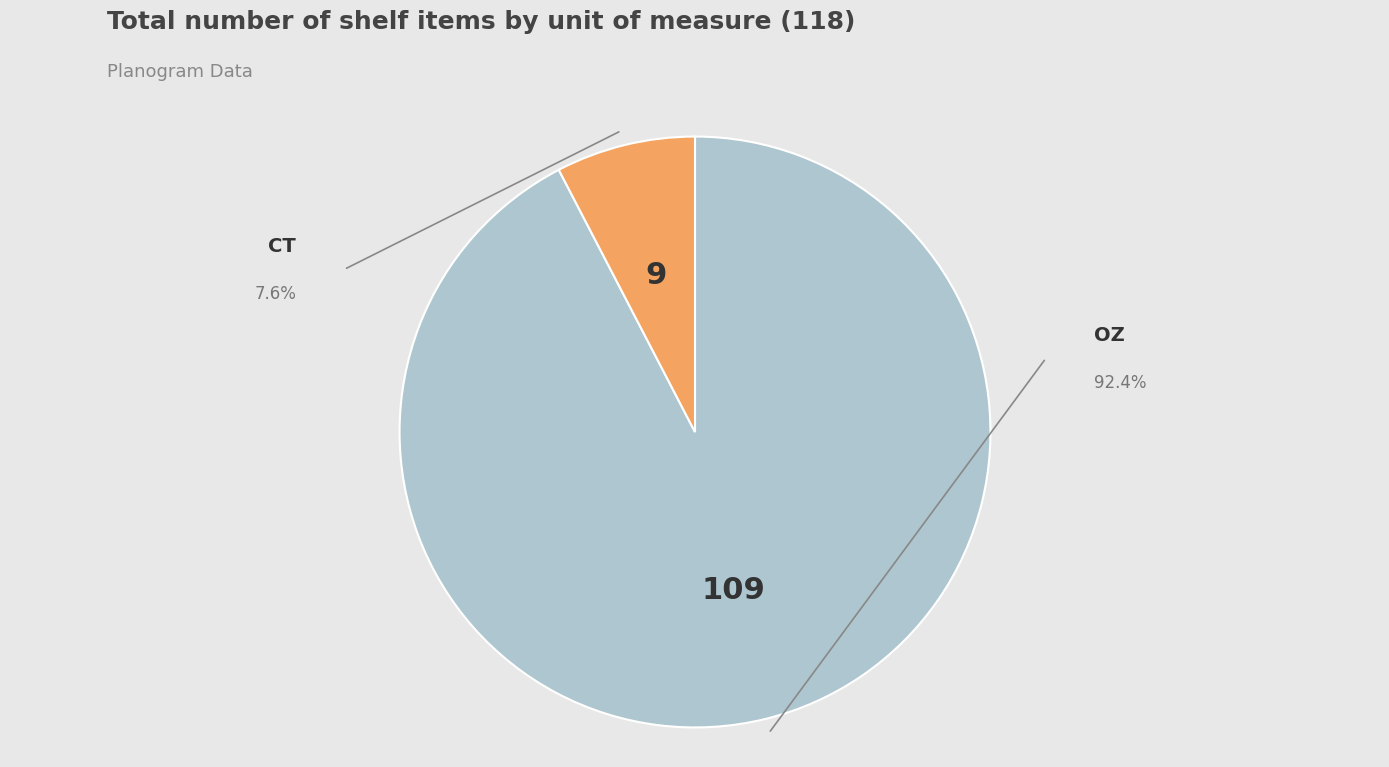

Is there a majority slice in this chart?

Yes